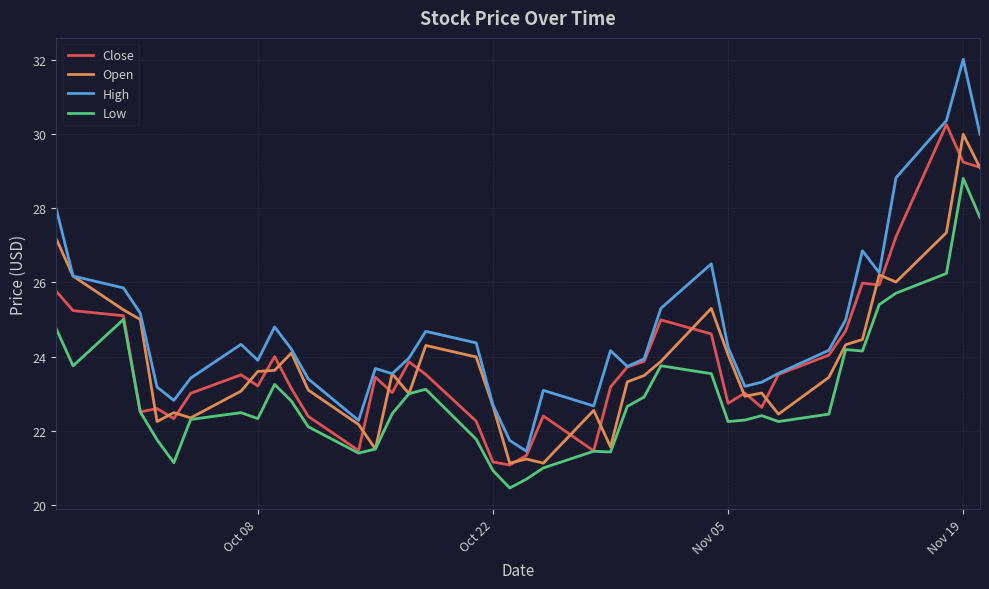

What is the greatest value displayed?

32.0